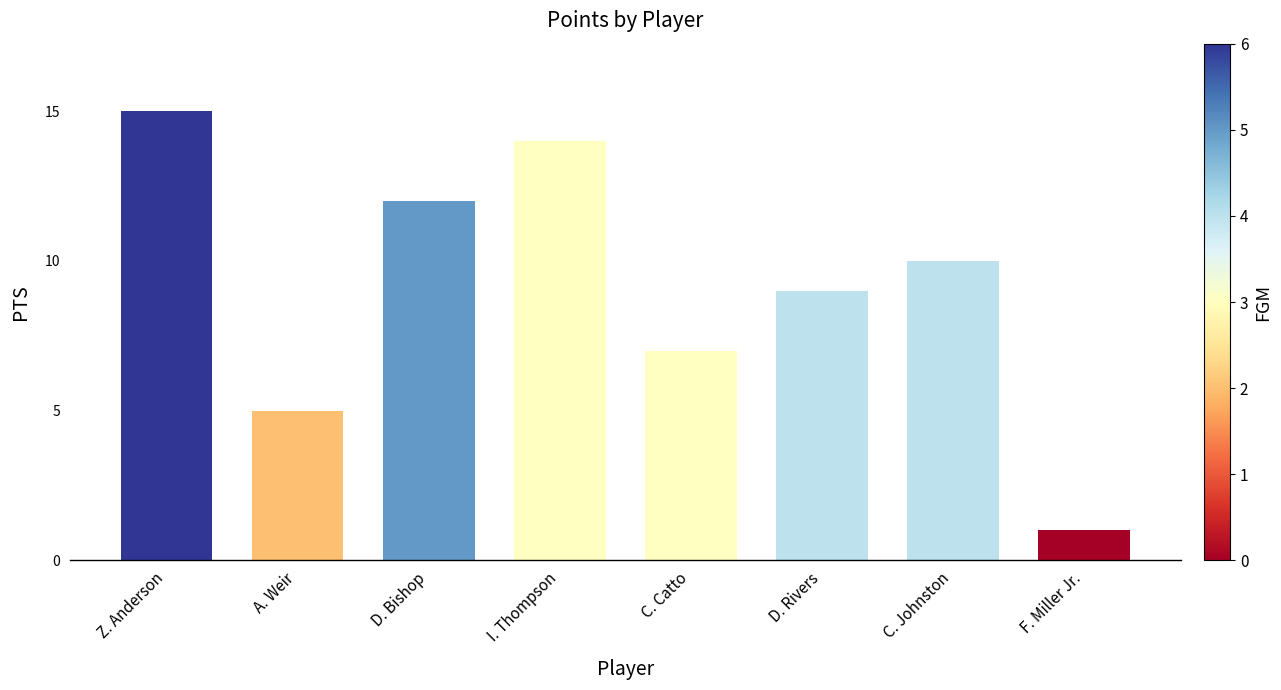

Does the chart contain any negative values?

No